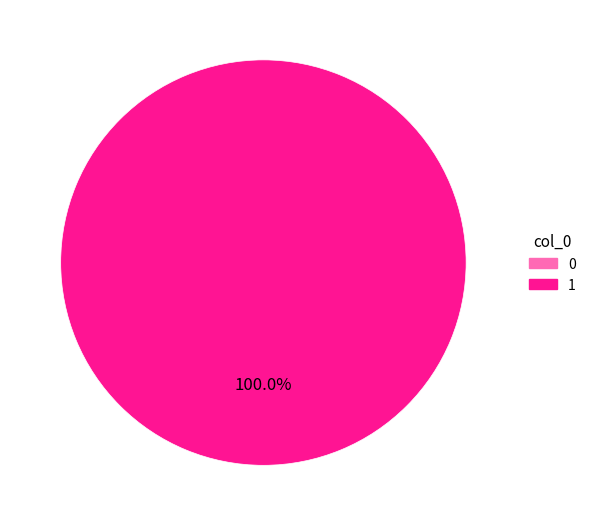

What is the total percentage of 1 and 0?

100.0%